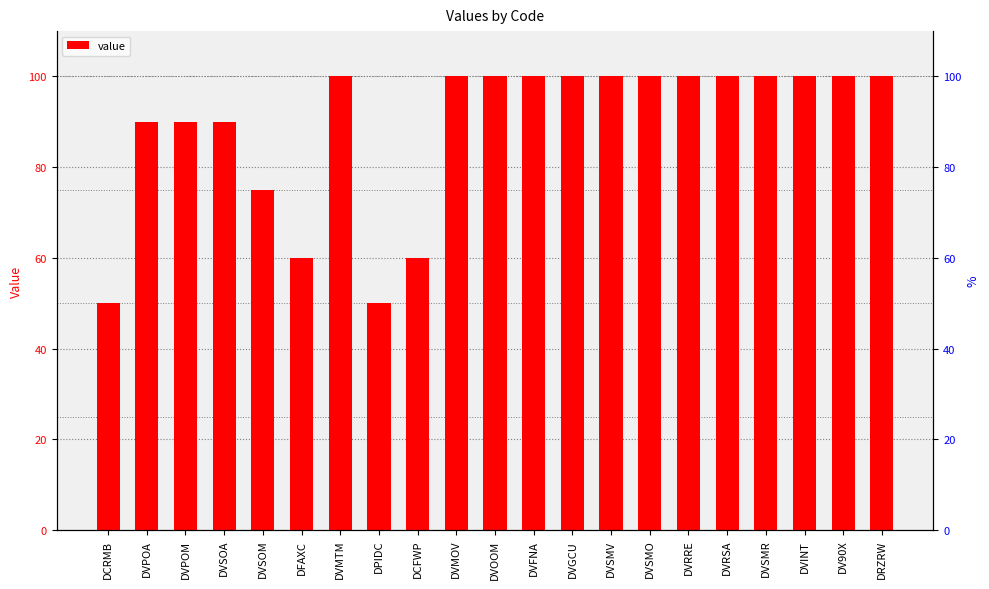

Approximately how many times larger is the value at DVPOM compared to DVGCU?

0.9